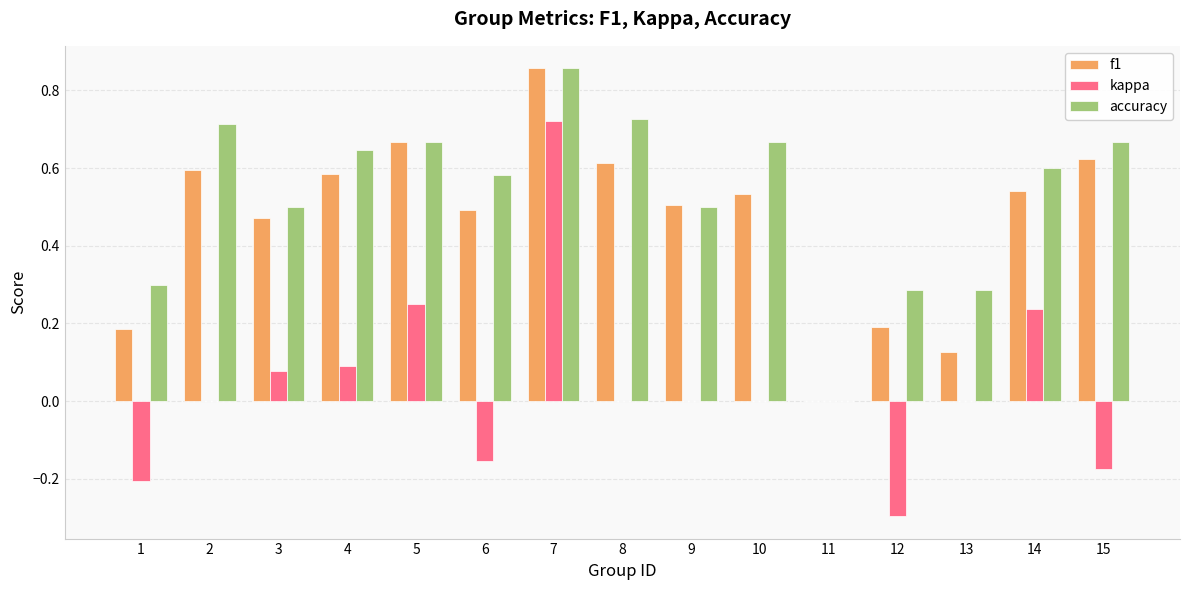

How many groups of bars are there?

15